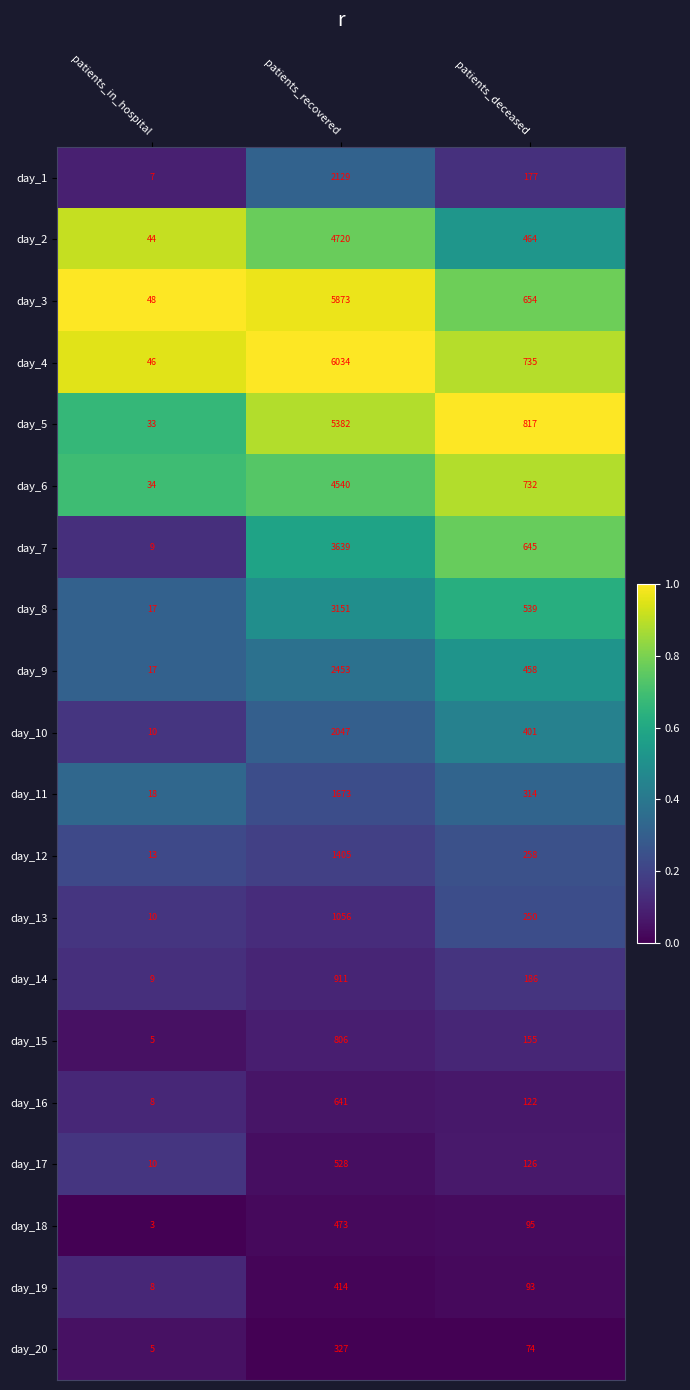

What is the total value across all series at patients_recovered?

48202